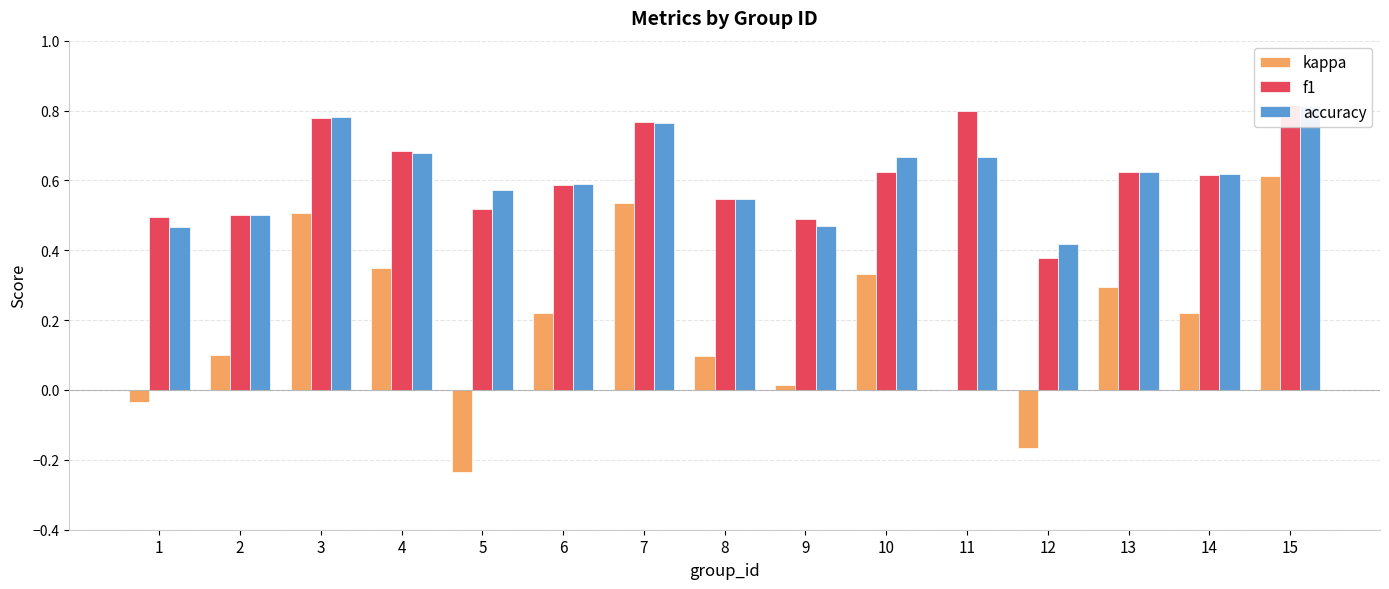

What is the approximate value of accuracy at 1?

0.5